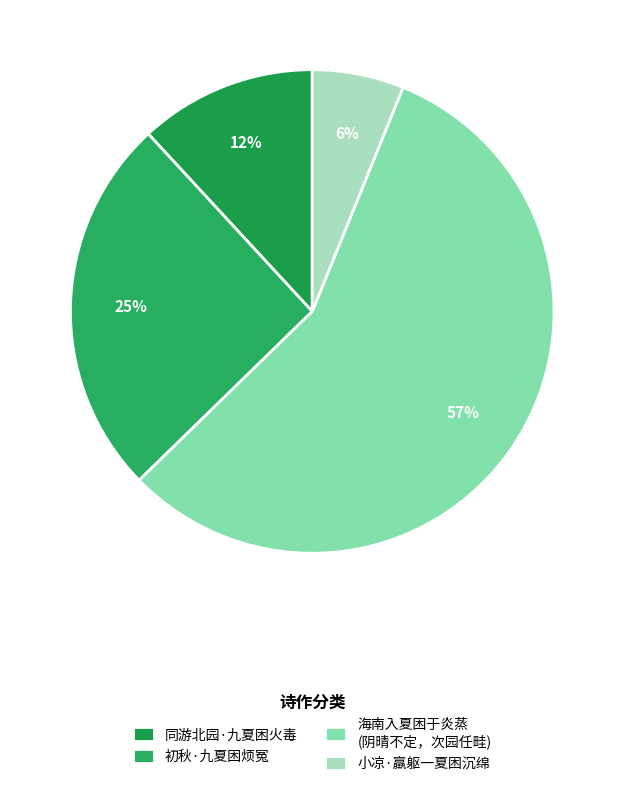

Does 同游北园·九夏困火毒 represent more than half of the total?

No